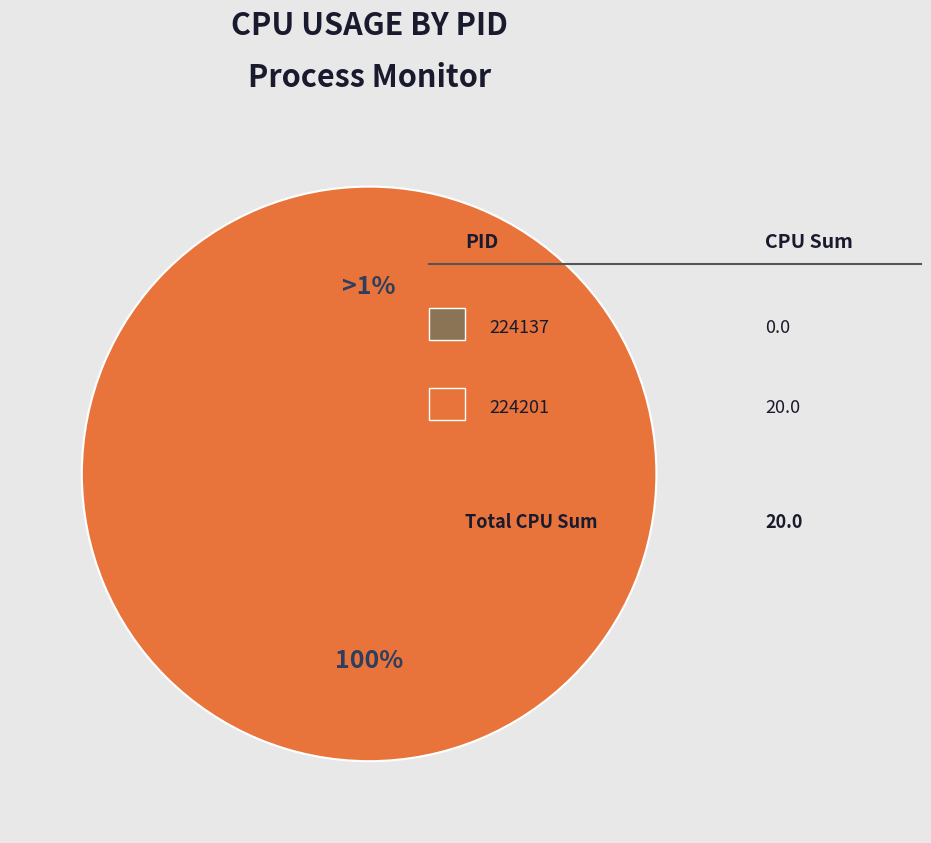

Does 224137 represent more than half of the total?

No